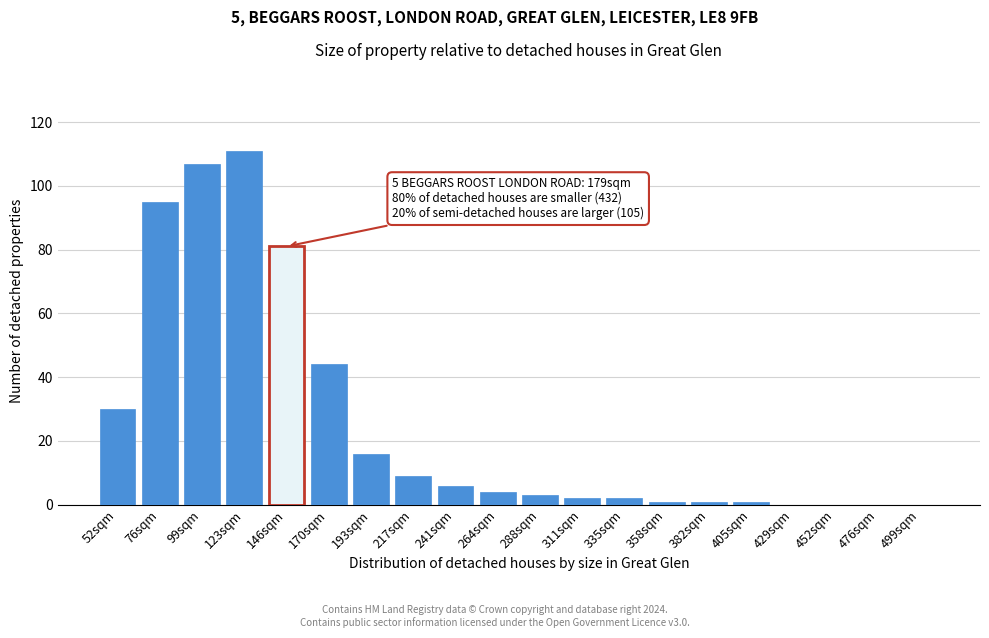

Reading right to left, what are all the values shown in this chart?

499sqm=0	476sqm=0	452sqm=0	429sqm=0	405sqm=1	382sqm=1	358sqm=1	335sqm=2	311sqm=2	288sqm=3	264sqm=4	241sqm=6	217sqm=9	193sqm=16	170sqm=44	146sqm=81	123sqm=111	99sqm=107	76sqm=95	52sqm=30